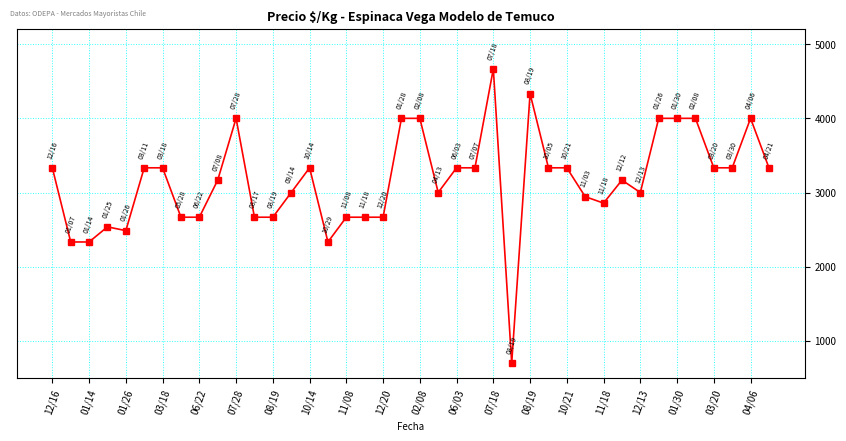

What is the value of the 25th point from the left?

4667